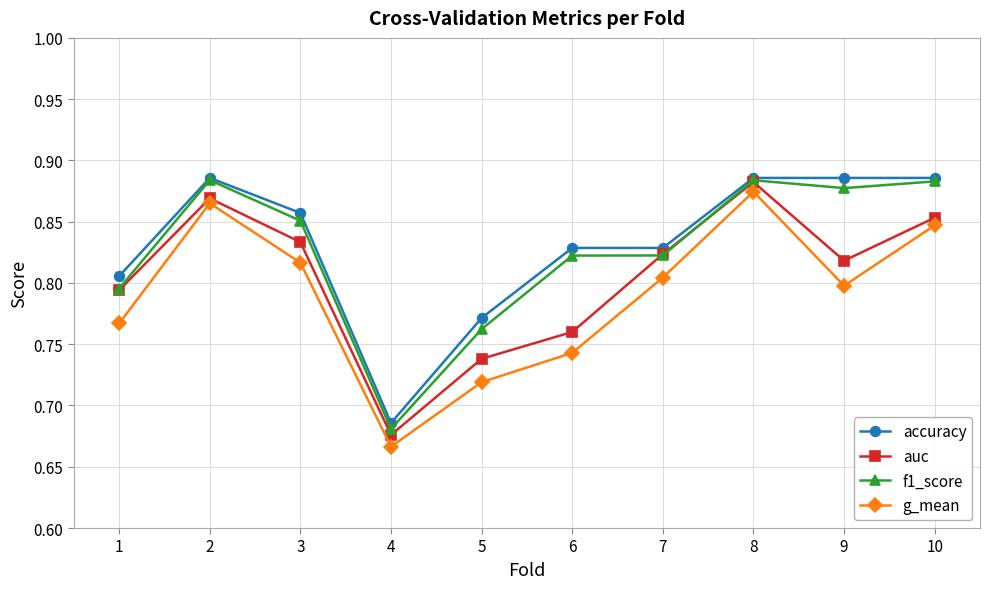

What is the sum of the auc values at 3 and 6?

1.6